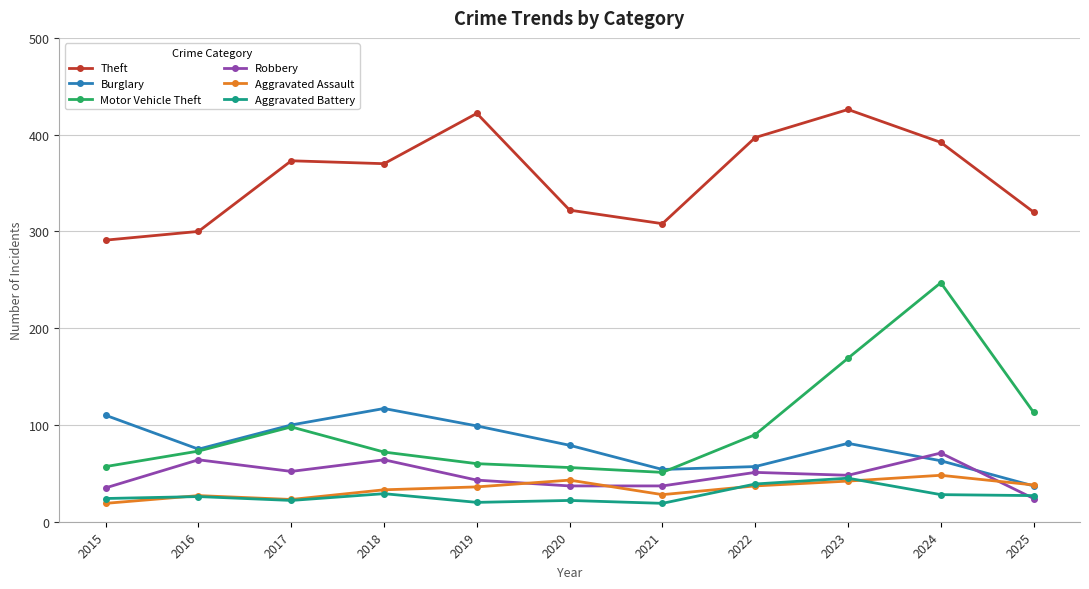

Which series ends up on top after the final intersection of Robbery and Aggravated Battery?

Aggravated Battery